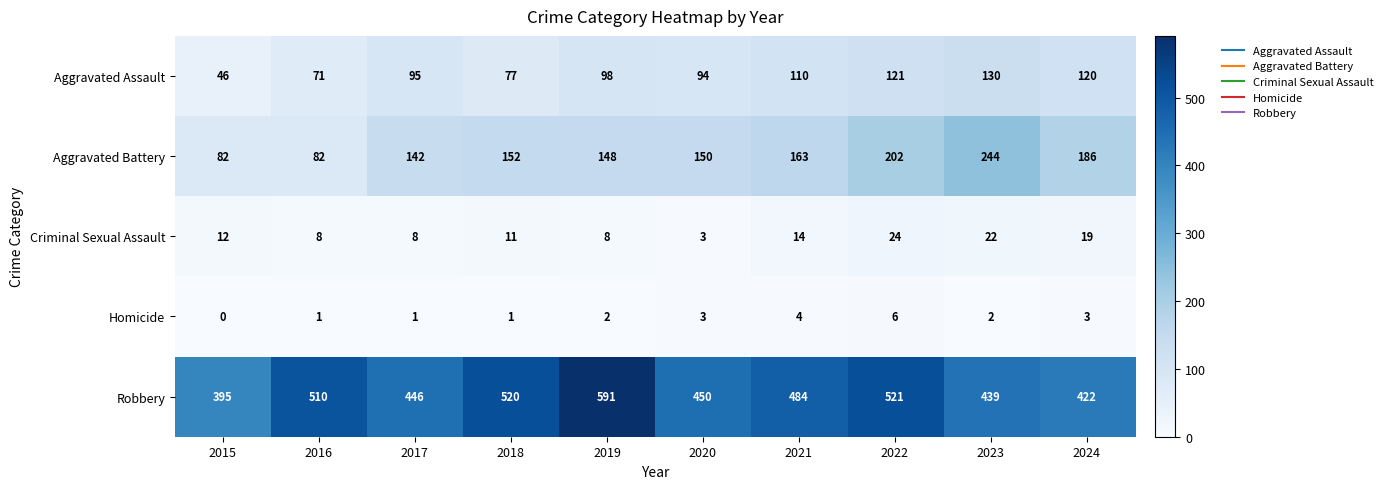

At how many categories does at least one series exceed 413?

9